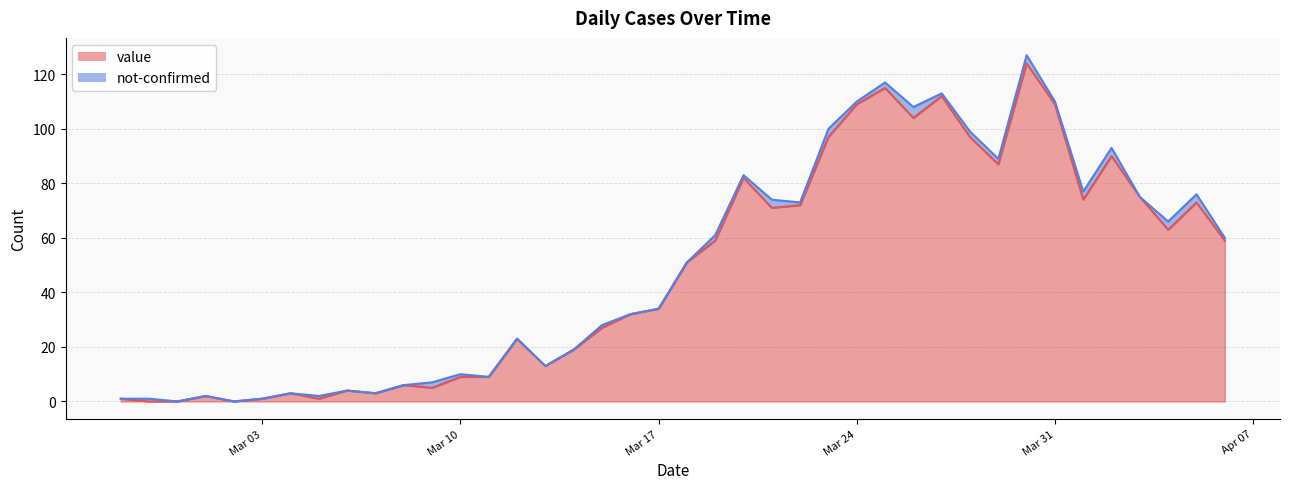

Is it true that value equals 24 at Mar 31?

False